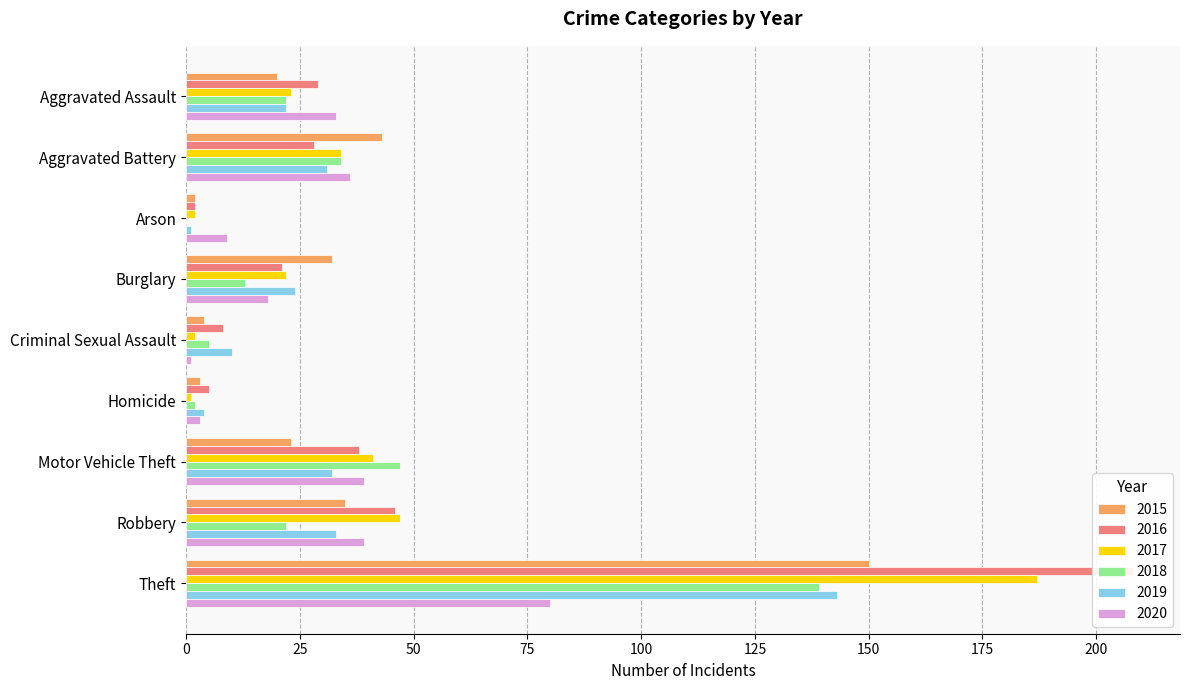

Between Homicide and Robbery, which series saw the biggest shift?

2017